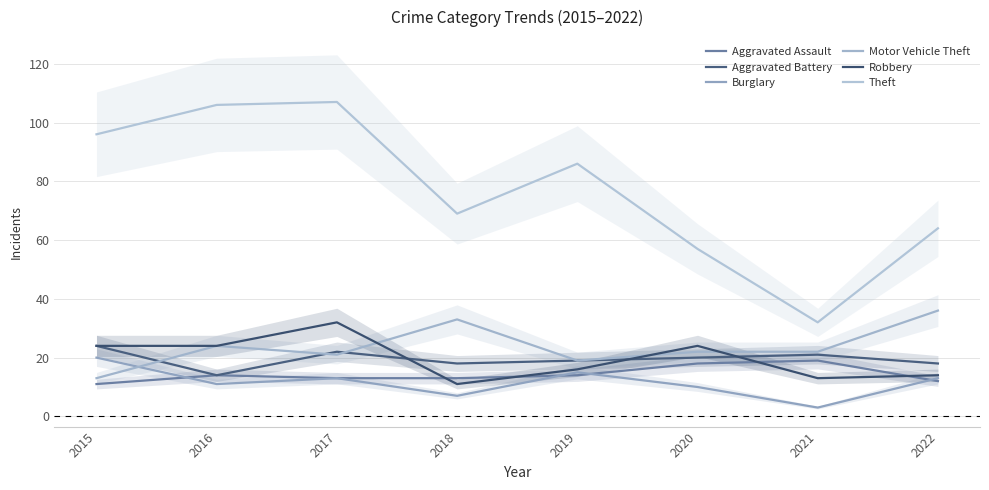

Where is the first local minimum for Theft?

2018